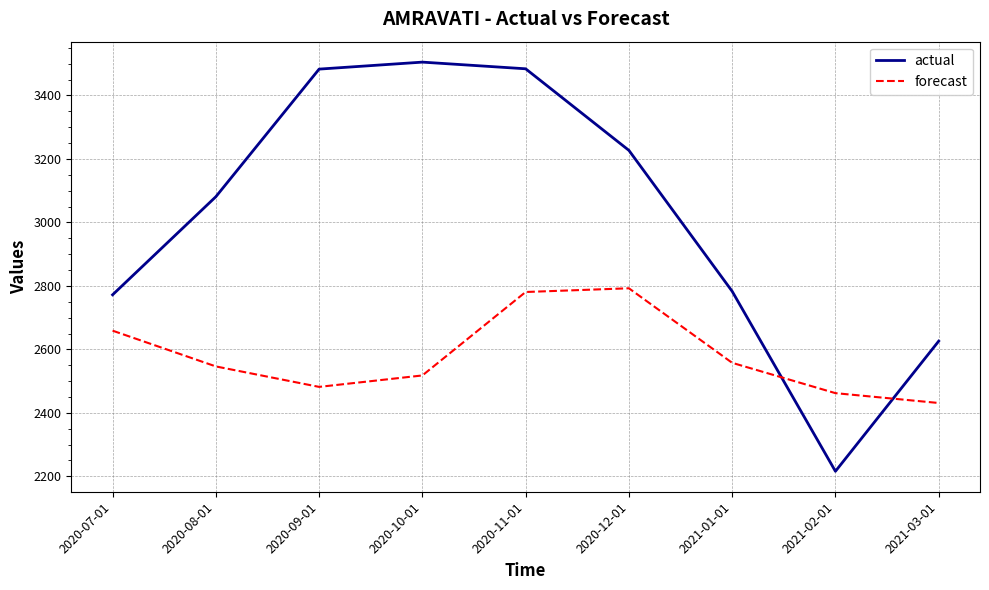

What value does the forecast series have at 2020-12-01?

2792.5